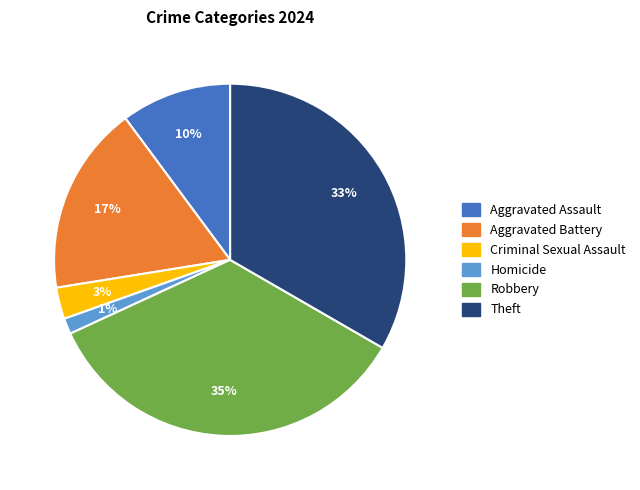

To the nearest percent, what is the average slice percentage?

17%